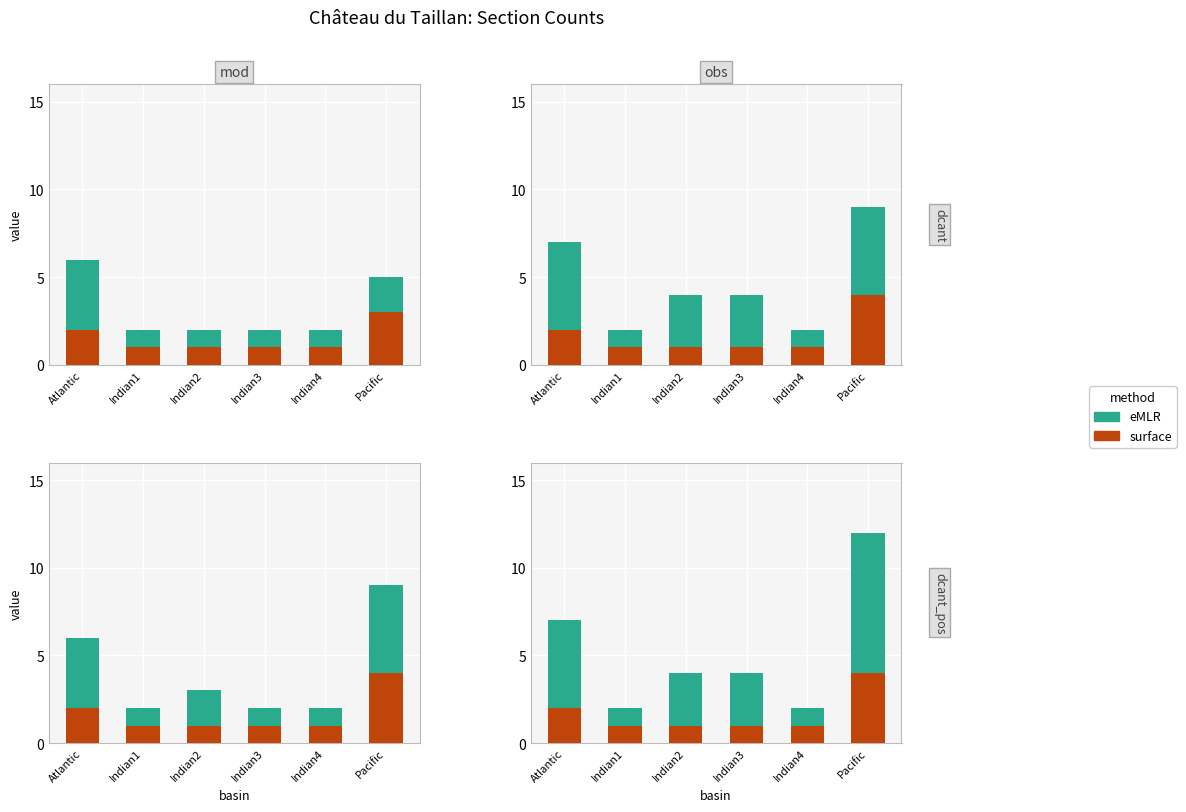

The value of eMLR at Indian4 is 1. True or false?

True